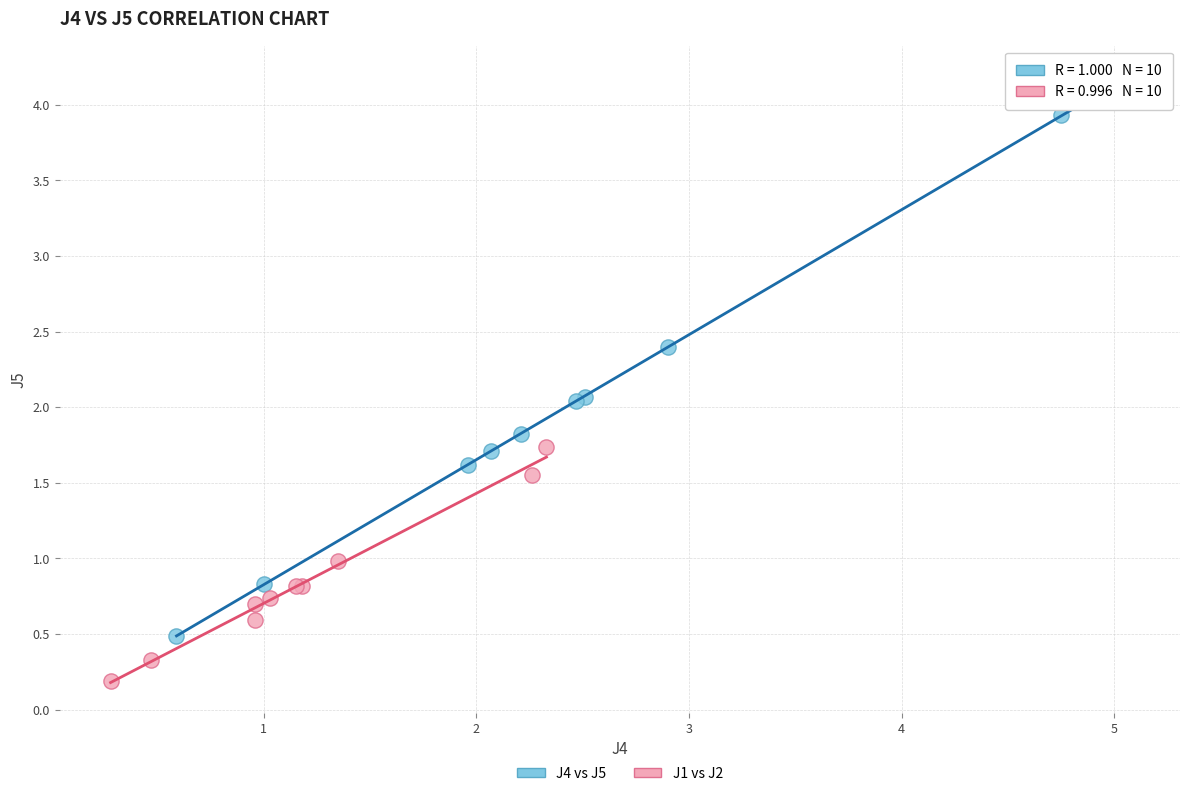

Which series reaches the minimum Y coordinate?

J1 vs J2